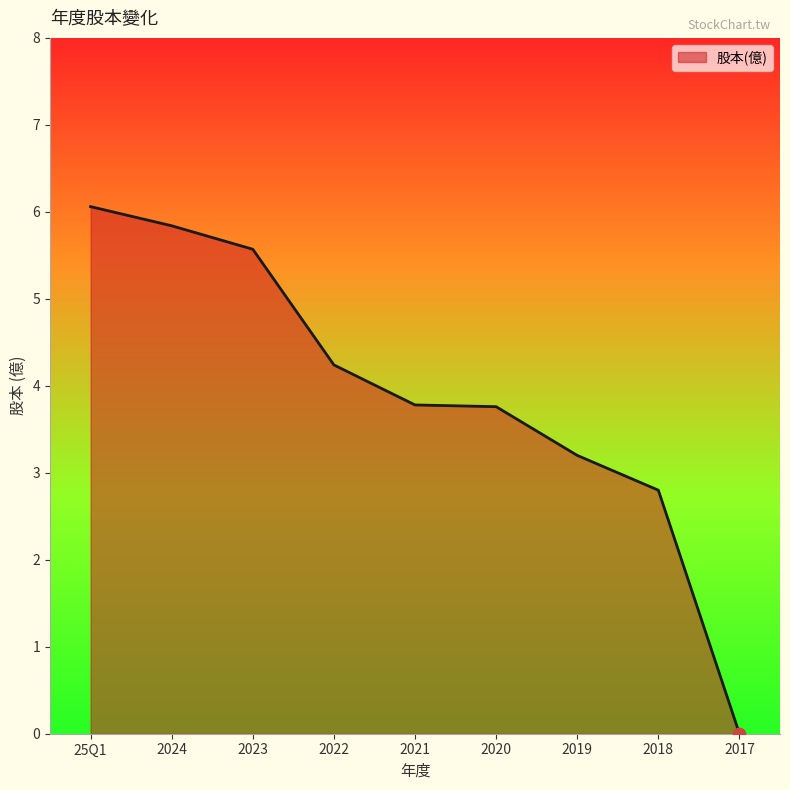

What is the change in value from 2019 to 2018?

-0.4